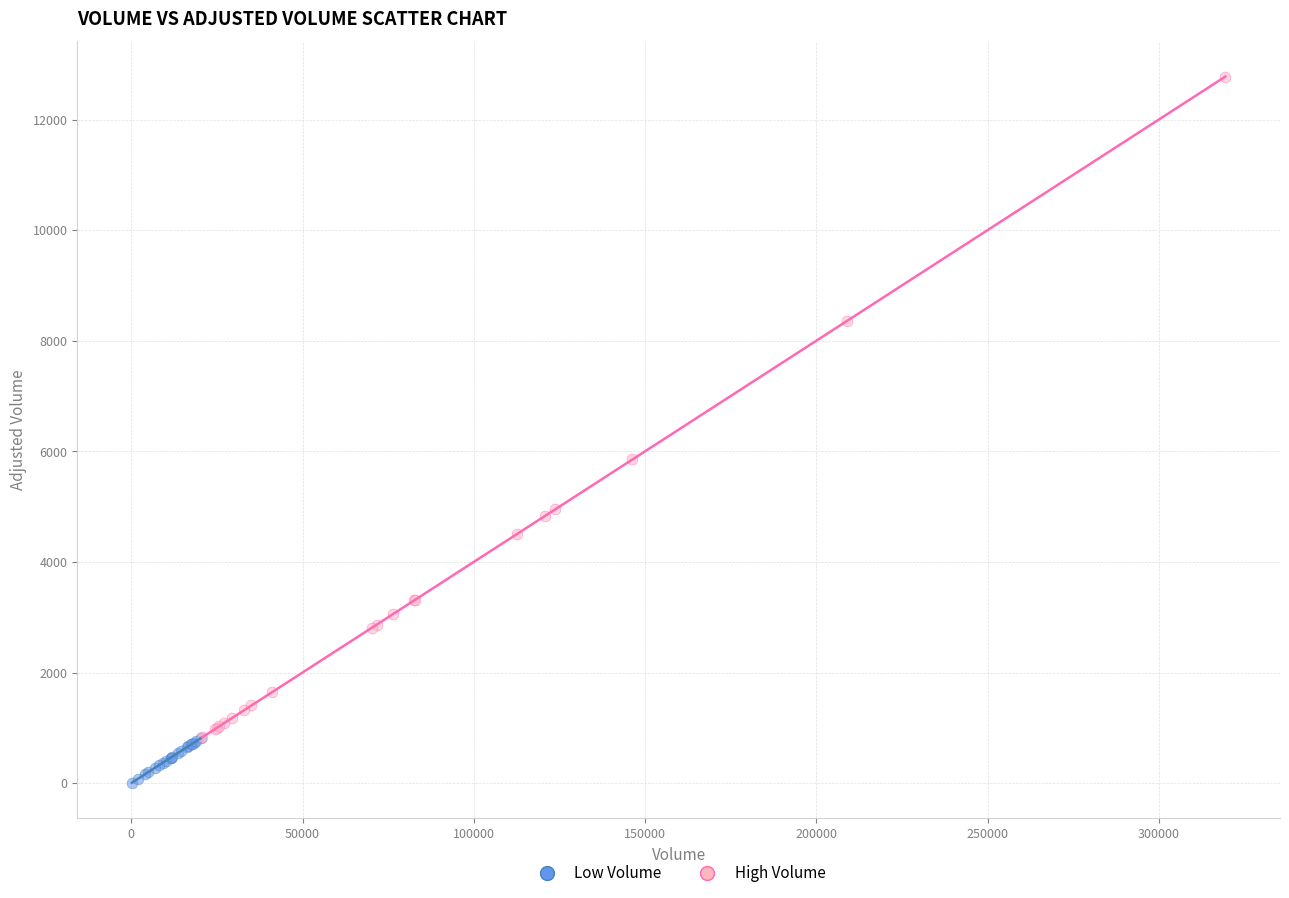

Which series contains the lowest Y value?

Low Volume